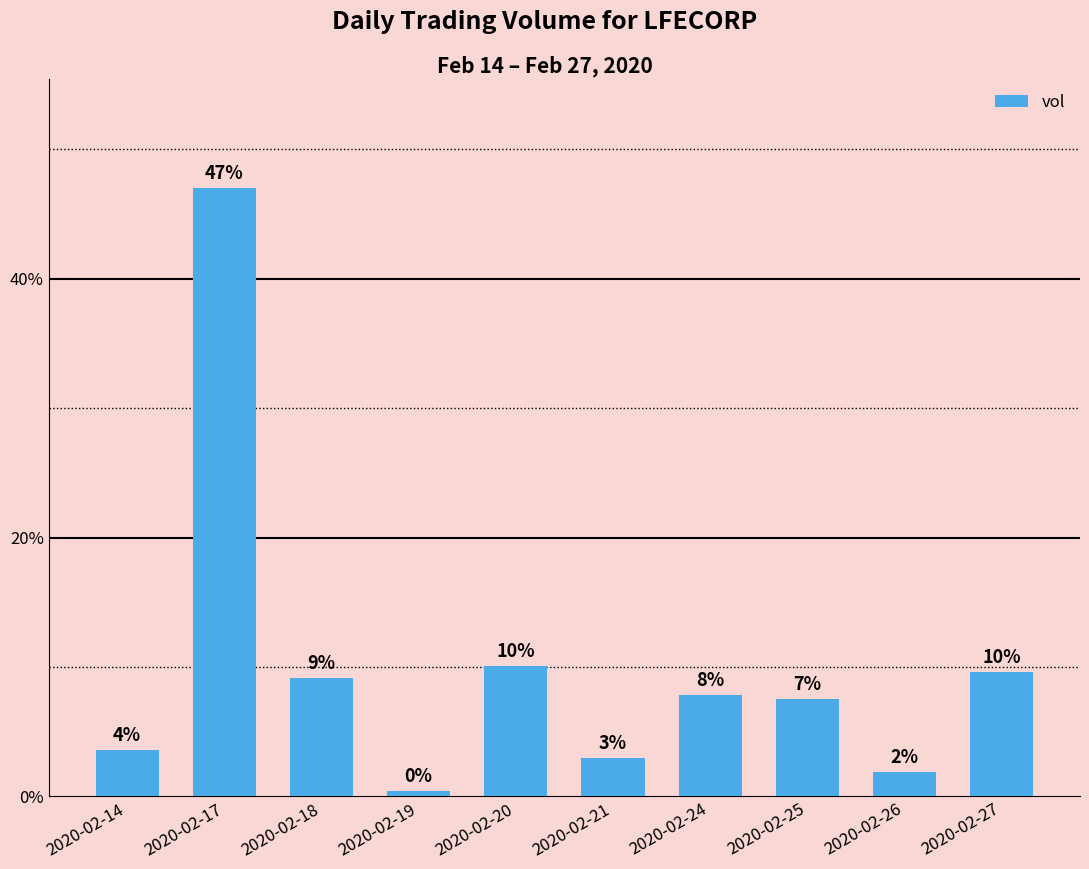

Is it true that the value at 2020-02-20 is 3.3?

False